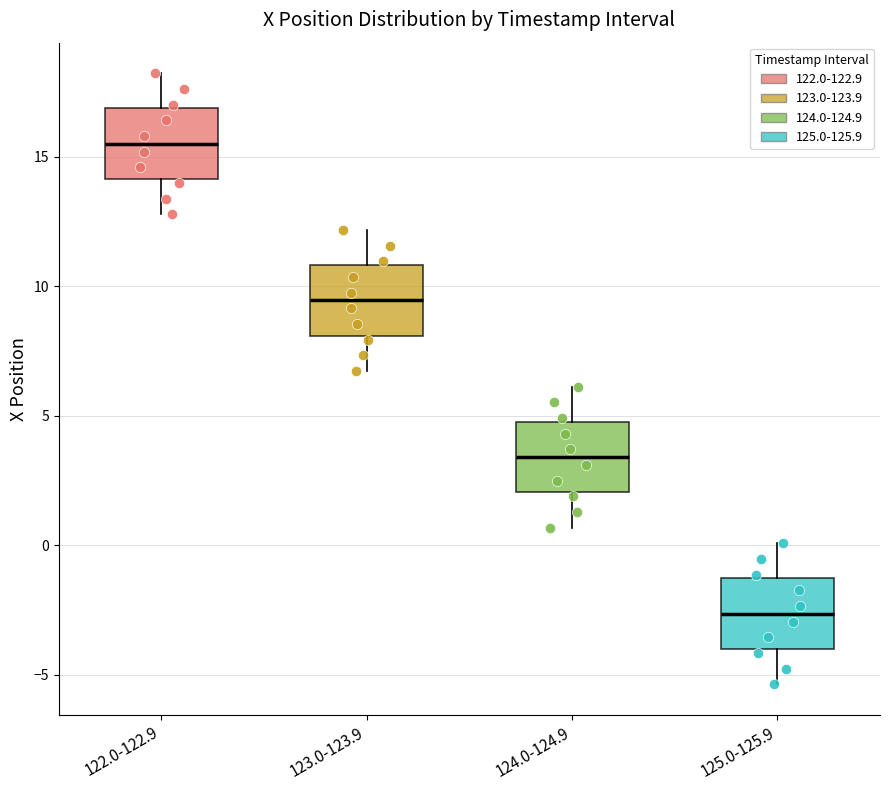

Where does the median line of the box for 124.0-124.9 sit on the y-axis? The values are not printed on the chart, so give them approximately, as read against the axis.

3.5